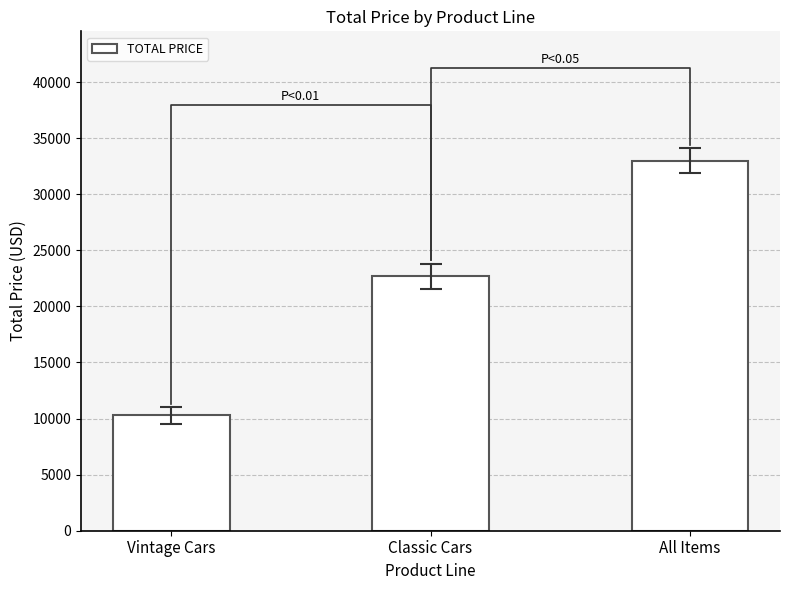

What is the sum of the values at Classic Cars and Vintage Cars?

32981.8